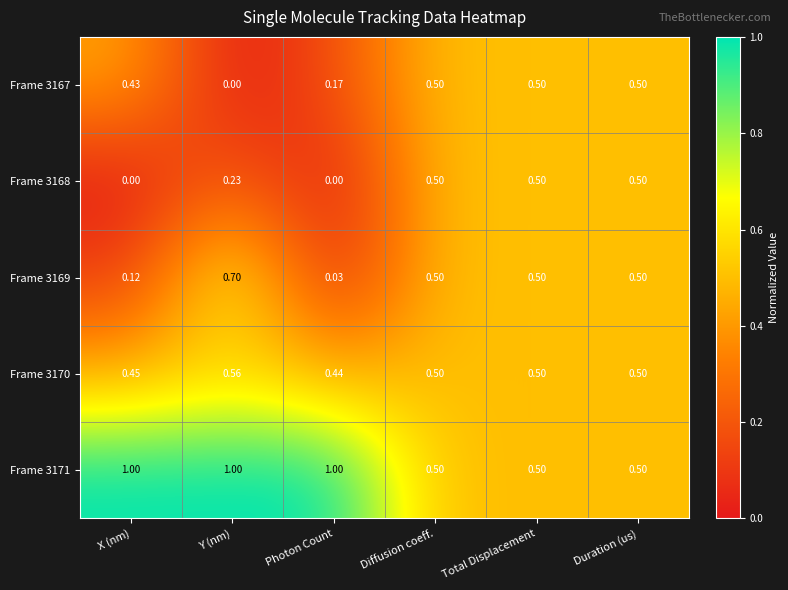

Which category has the lowest value in the Frame 3170 series?

Photon Count